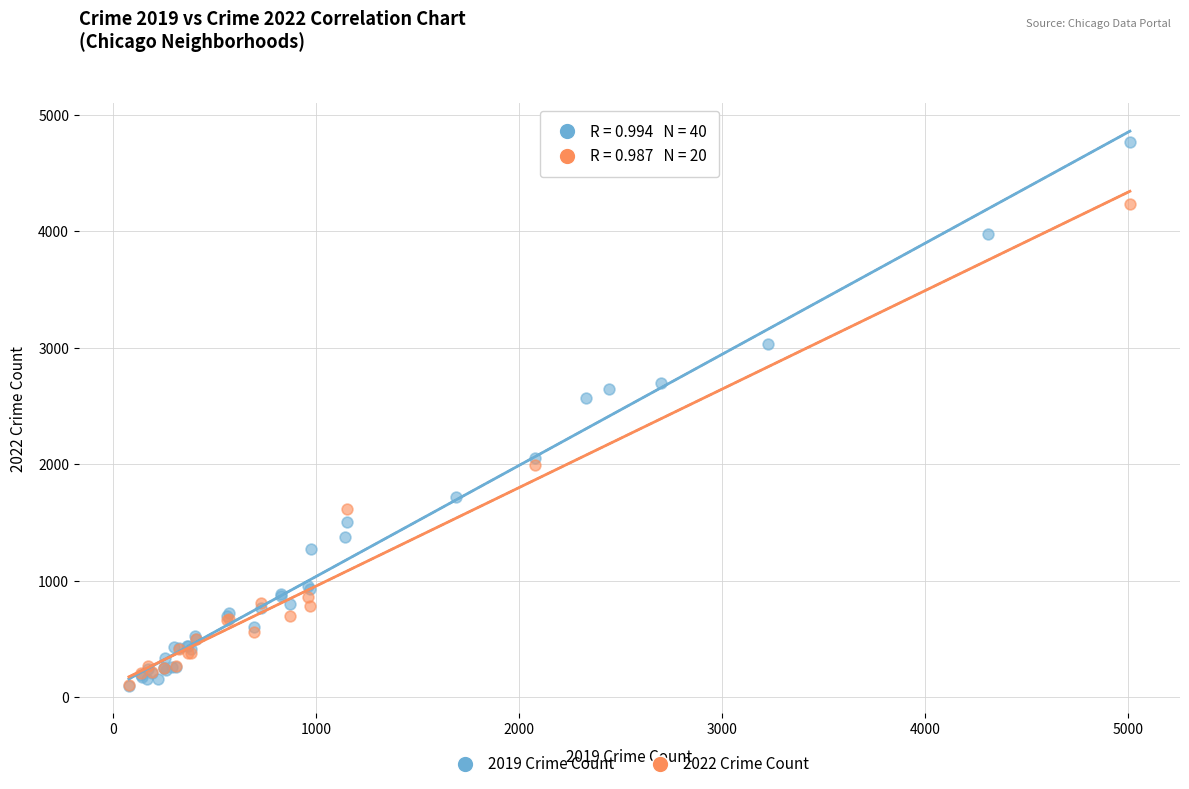

Which series has the largest Y range (max minus min)?

2019 Crime Count